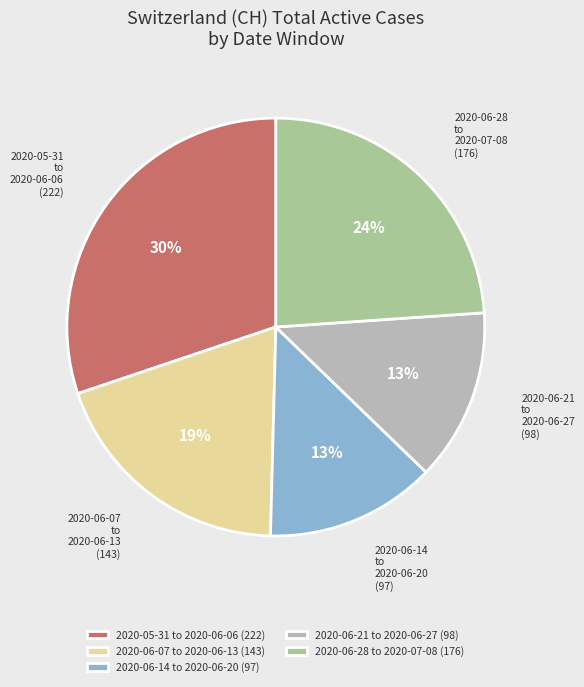

Which category has the biggest portion of the pie?

2020-05-31 to 2020-06-06 (222)